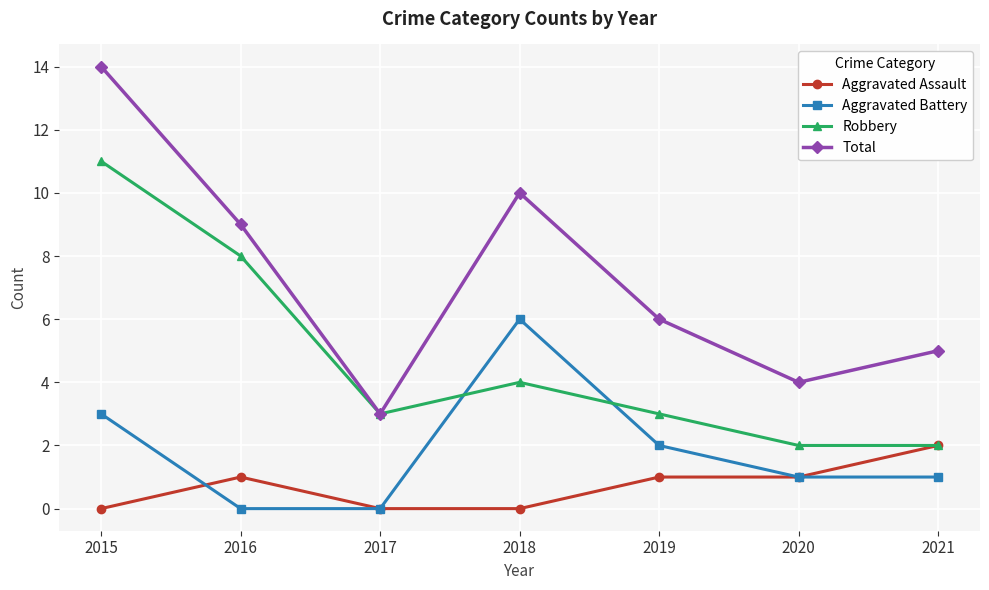

How many interior local valleys does the Total series have?

2